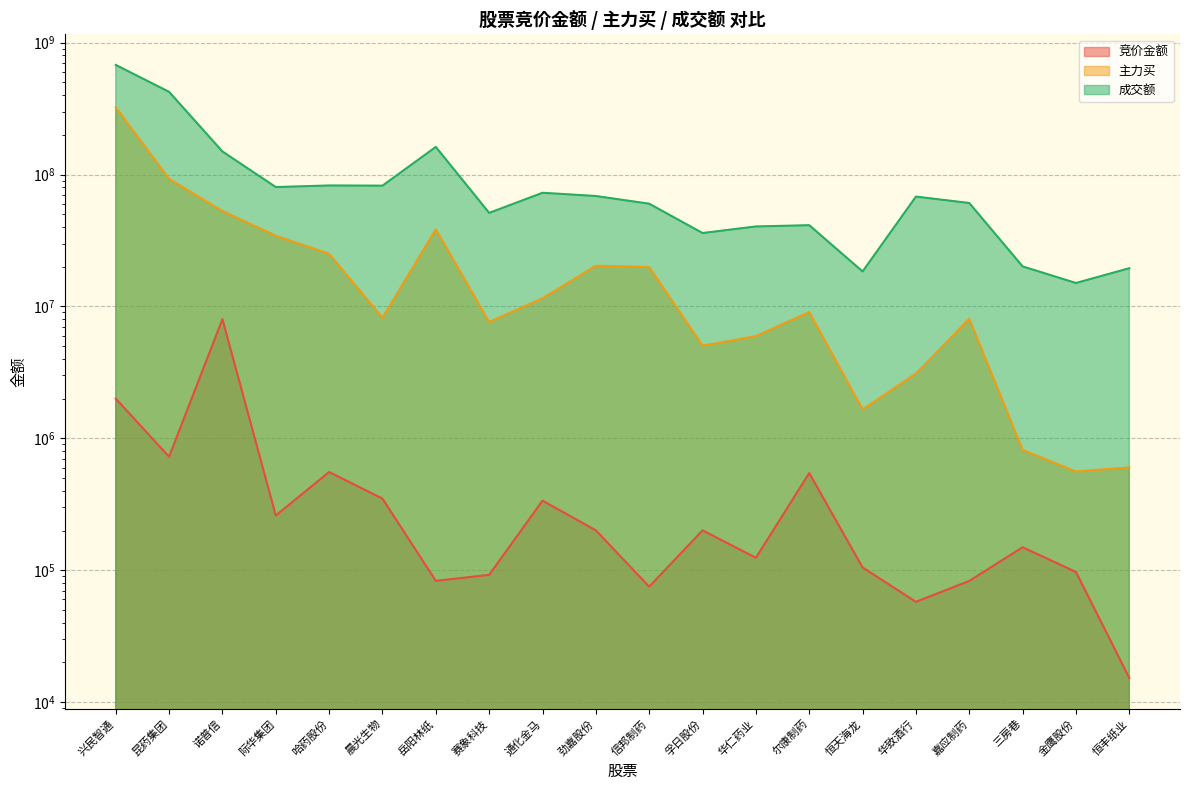

How many interior local valleys does the 成交额 series have?

6